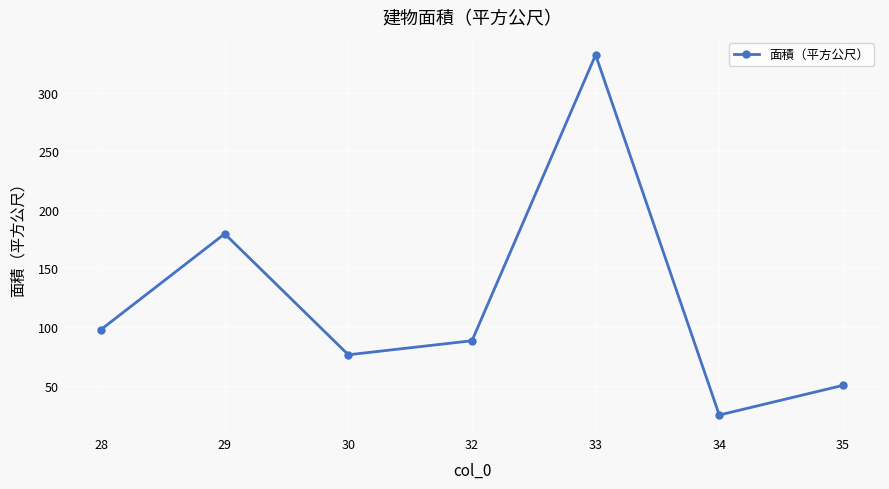

Is this an area chart (filled region under the line)?

No